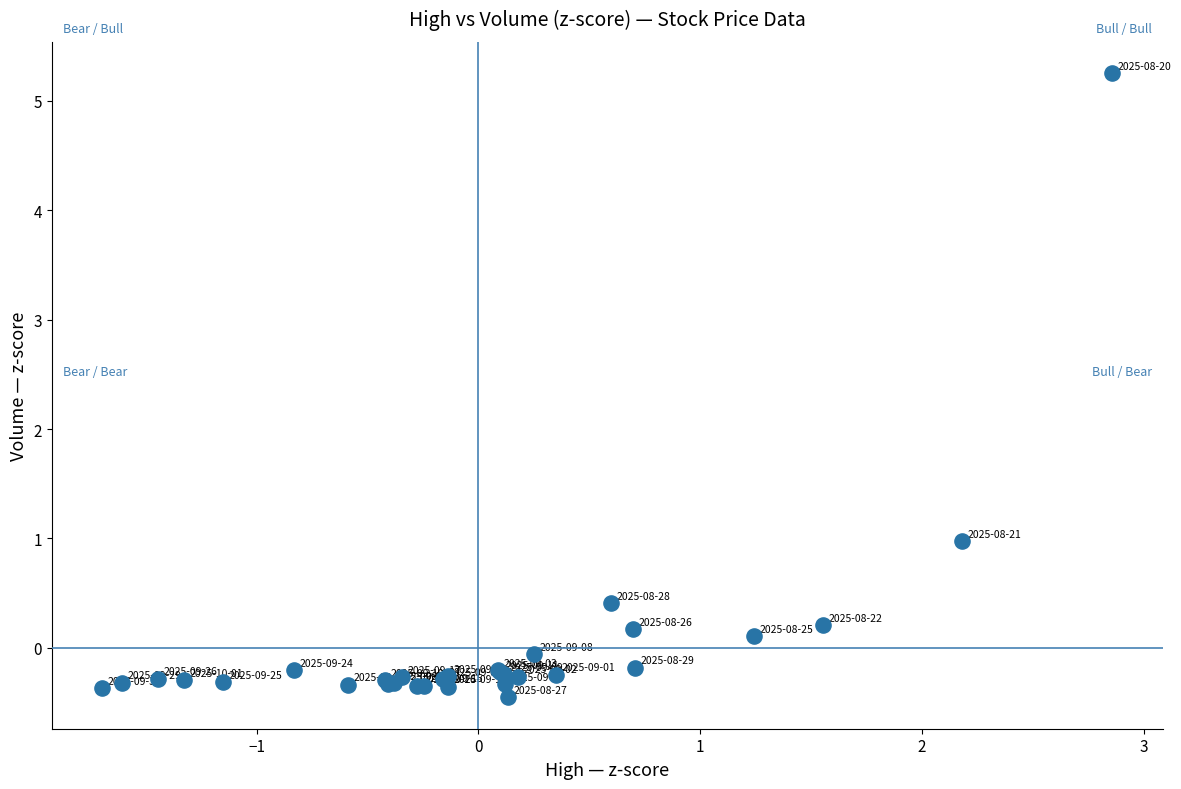

What Y value in the scatter plot is closest to 2?

1.0